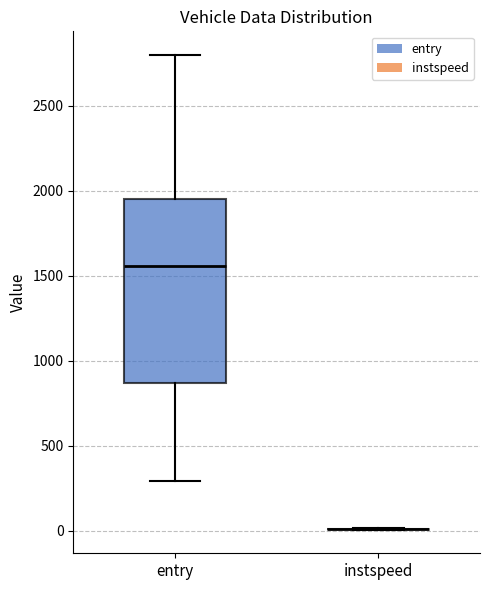

Comparing the boxes themselves (not the whiskers), which one is the tallest?

entry